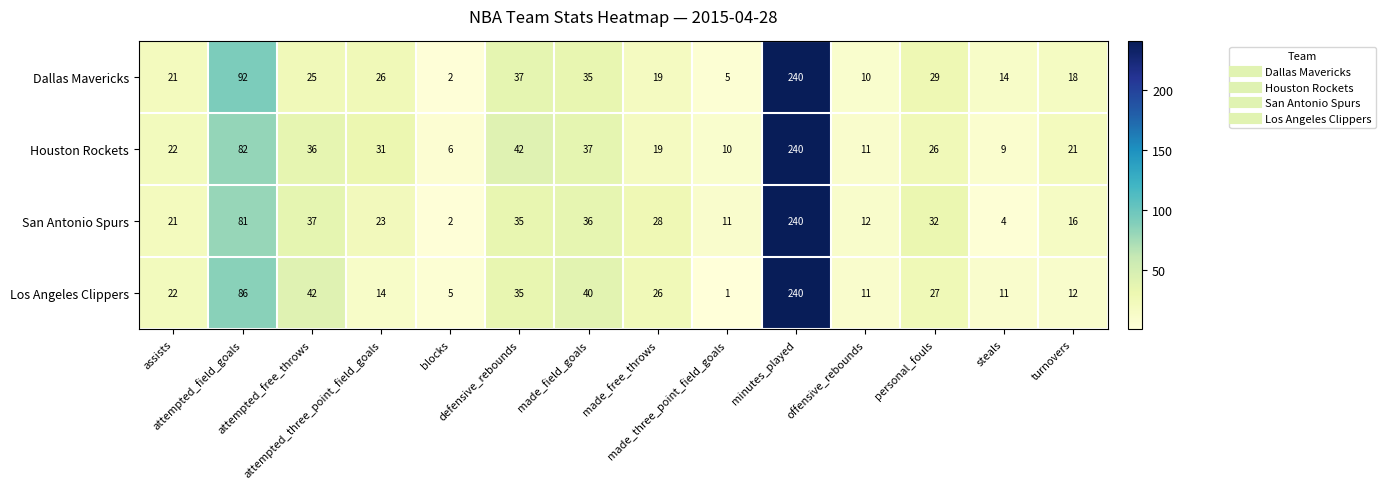

At which category is the sum across all series the highest?

minutes_played